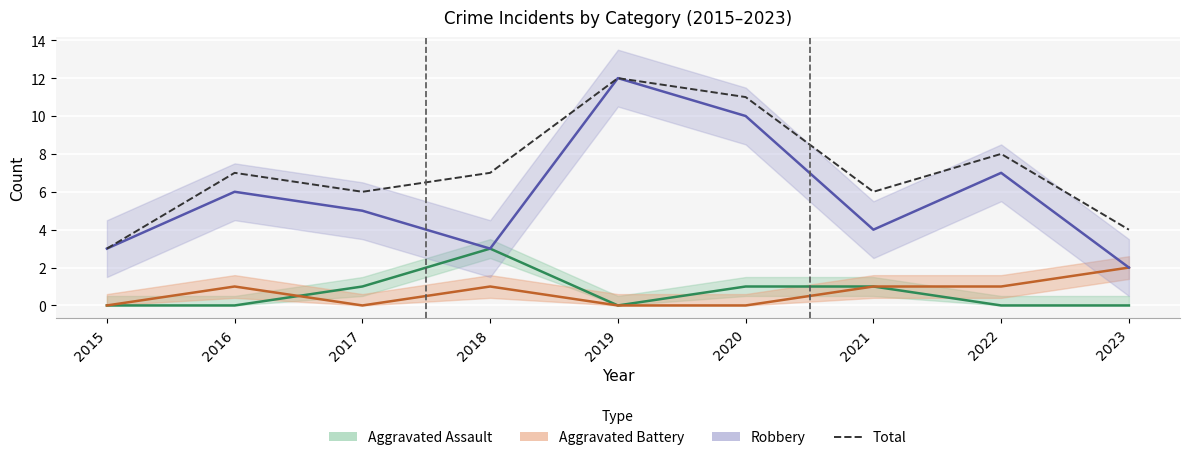

At which category does the chart reach its peak across all series?

2019